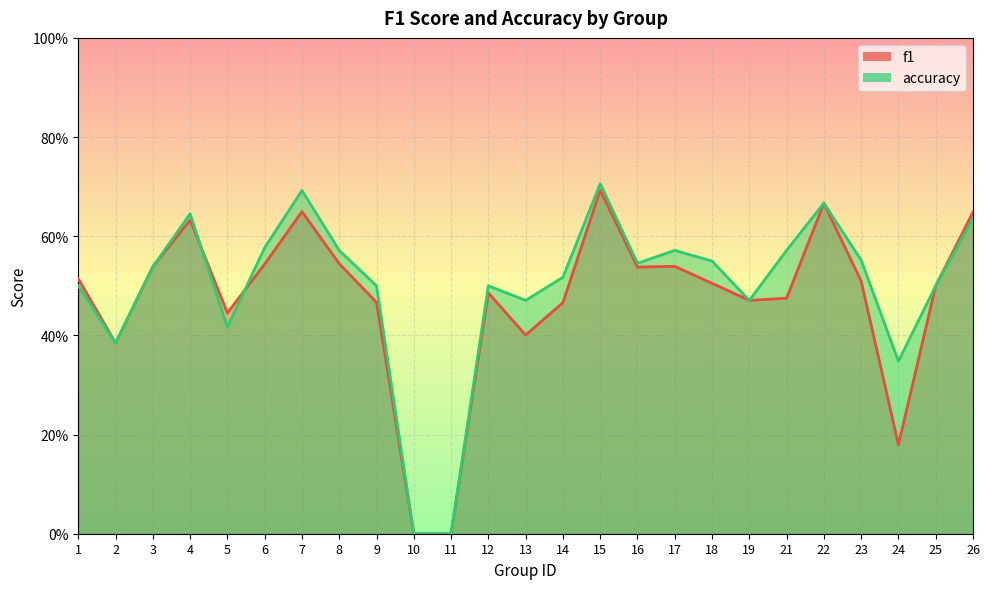

List the series in order of their peak value, lowest first.

f1, accuracy